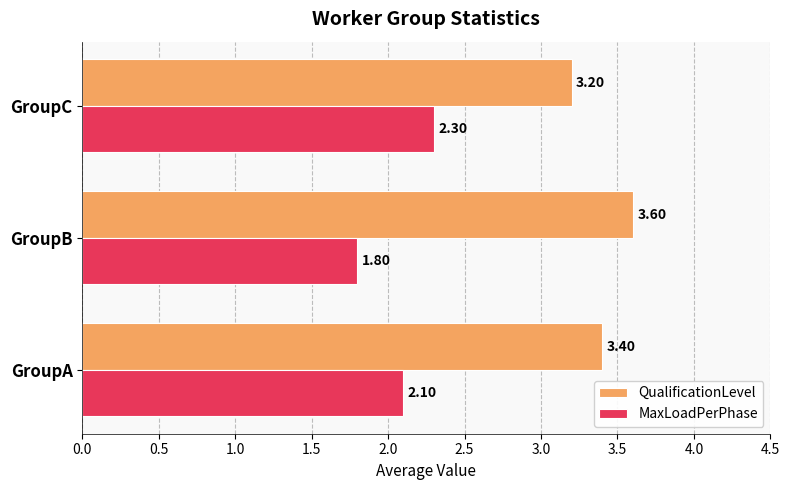

What is the difference between the second highest and minimum values in the QualificationLevel series?

0.2